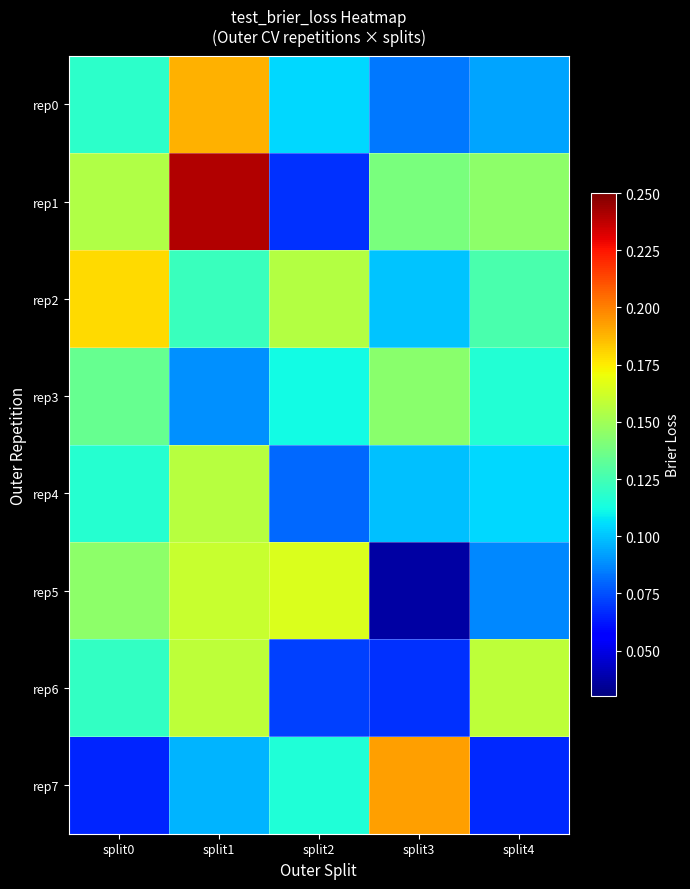

What is the difference between the highest and lowest values at split0?

0.1